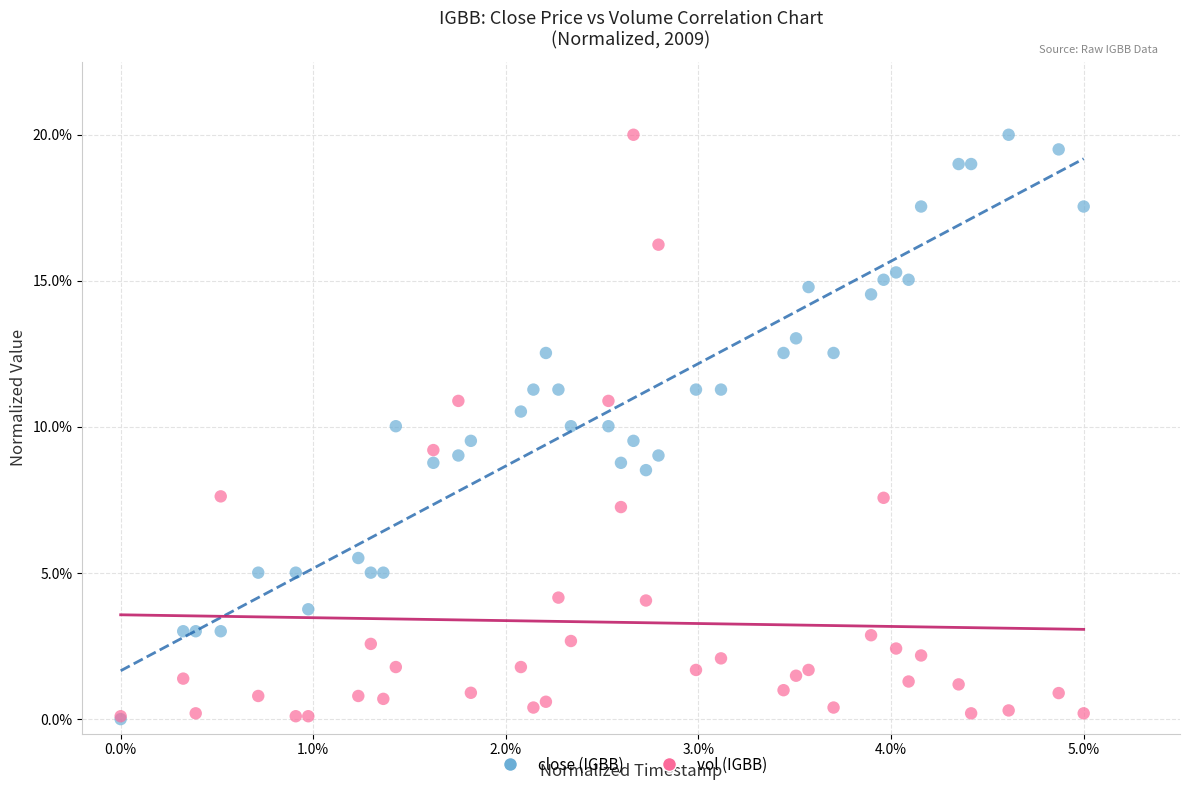

What are all the series names shown in the legend?

close (IGBB), vol (IGBB)